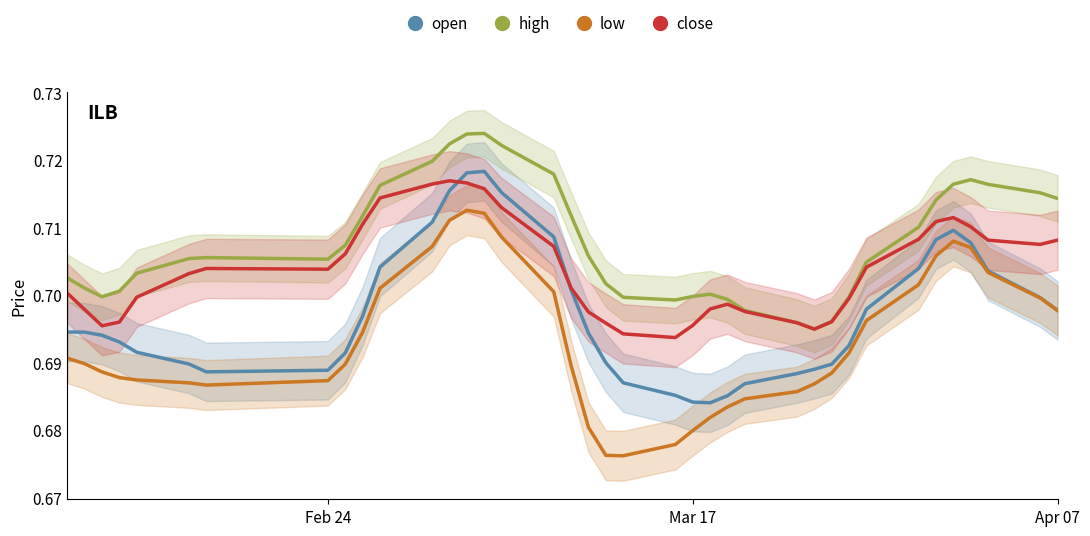

Is this an area chart (filled region under the line)?

No